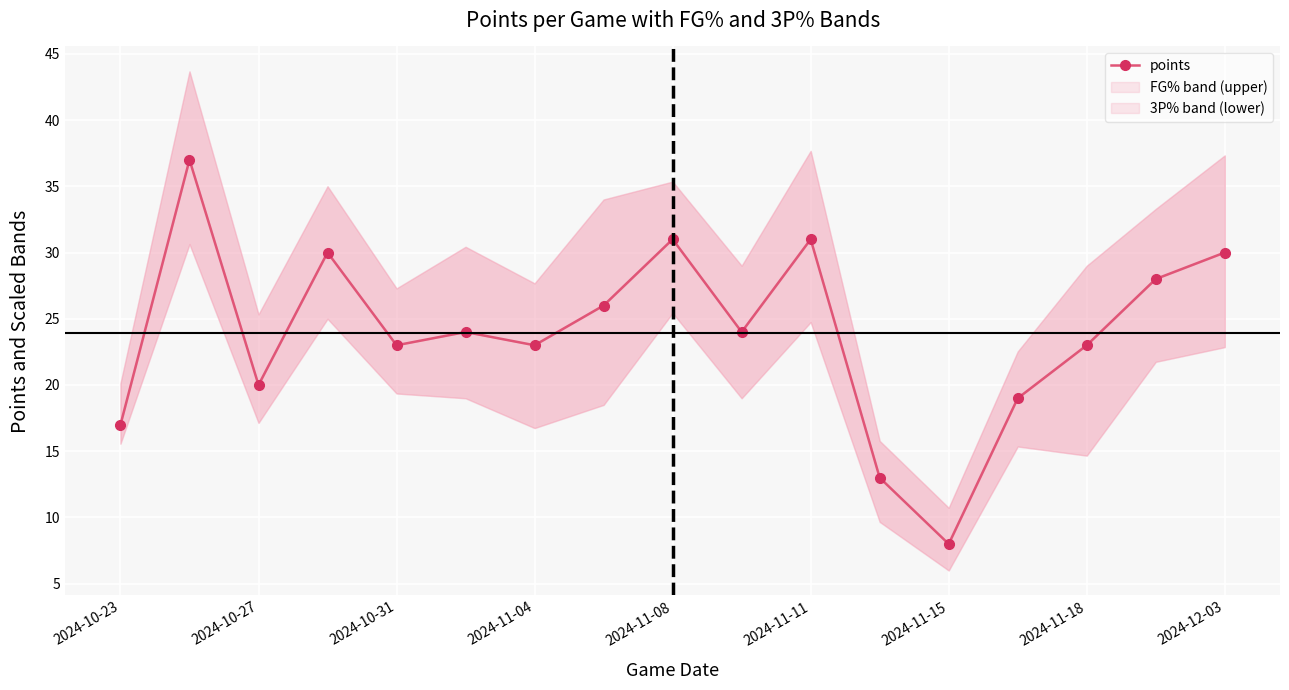

Reading left to right, list all the values displayed in this chart.

17	37	20	30	23	24	23	26	31	24	31	13	8	19	23	28	30